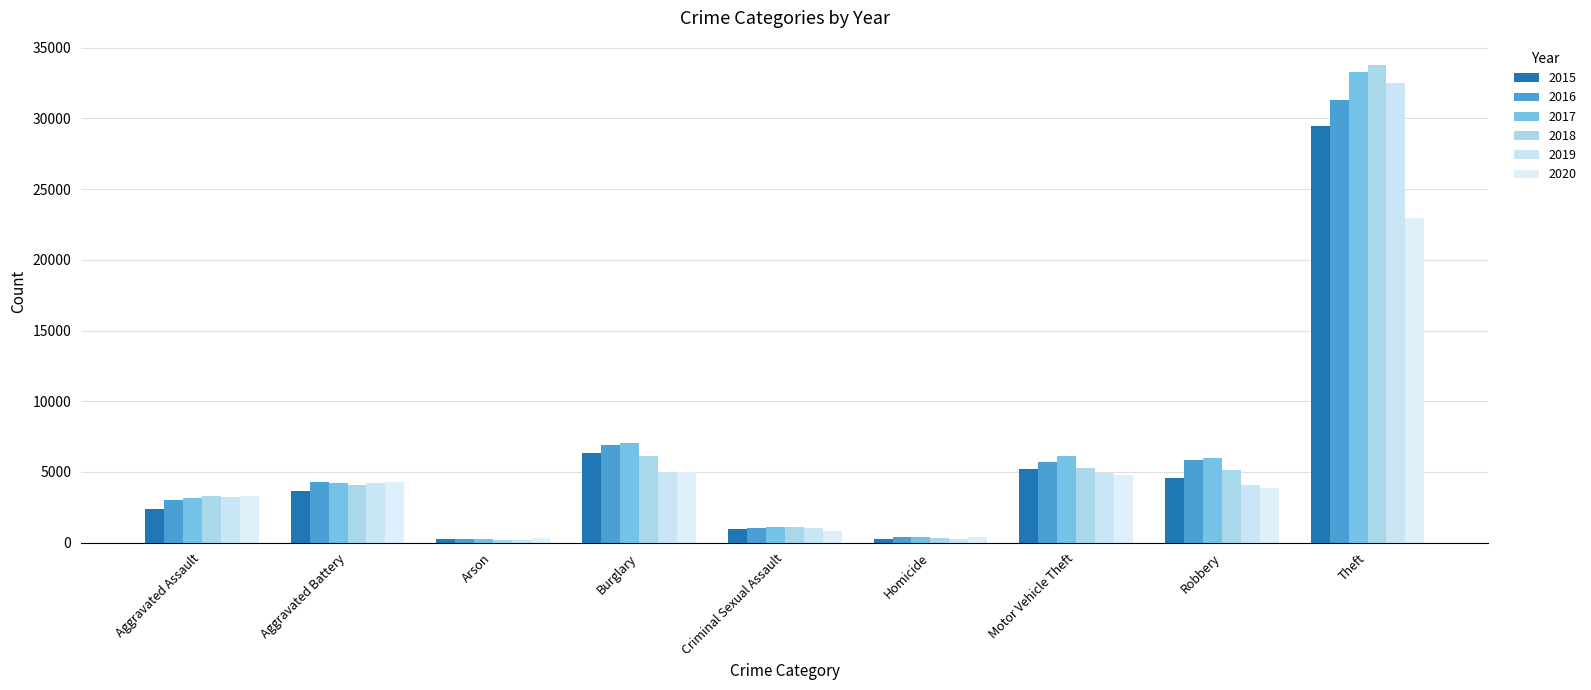

What are all the series names shown in the legend?

2015, 2016, 2017, 2018, 2019, 2020